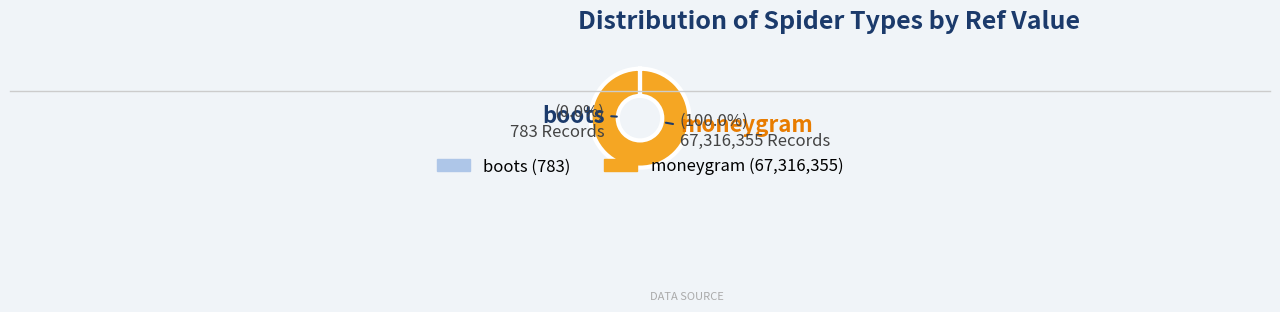

Which category has the smallest portion of the pie?

boots